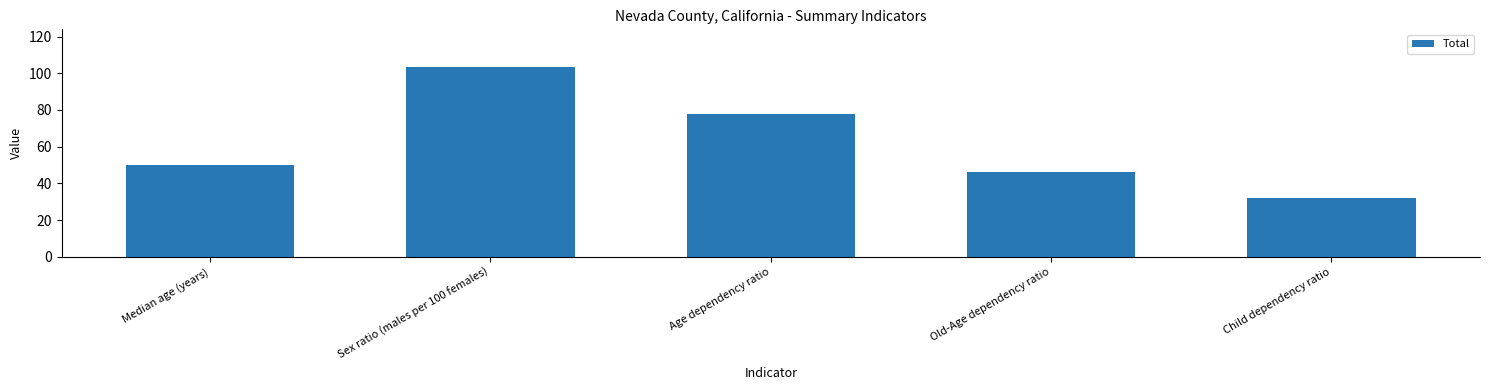

What is the average value?

61.9